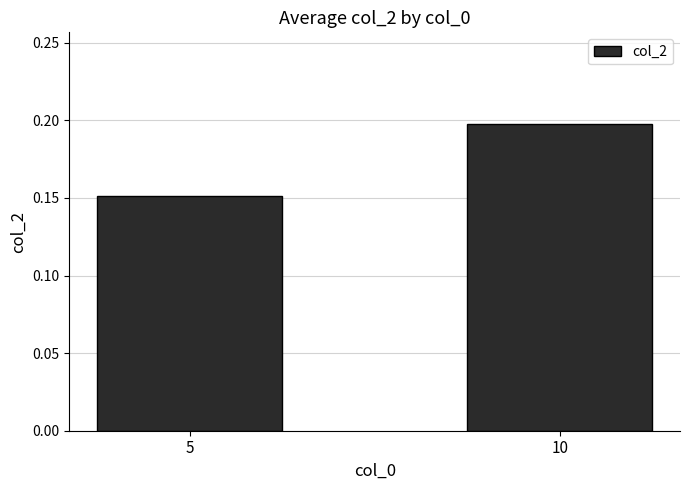

Where is the data nearest to the value 0?

5